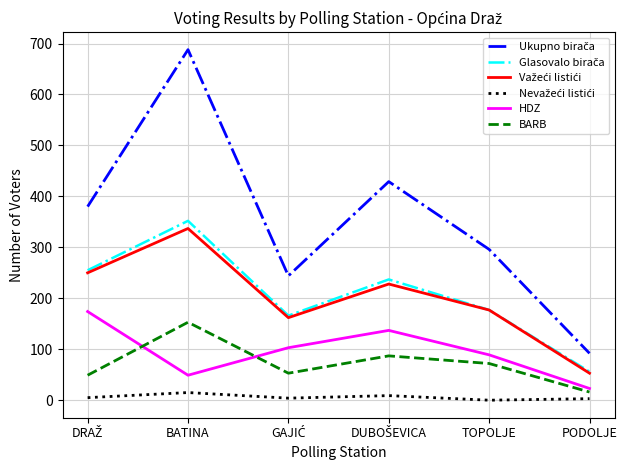

Is it true that HDZ equals 89 at TOPOLJE?

True